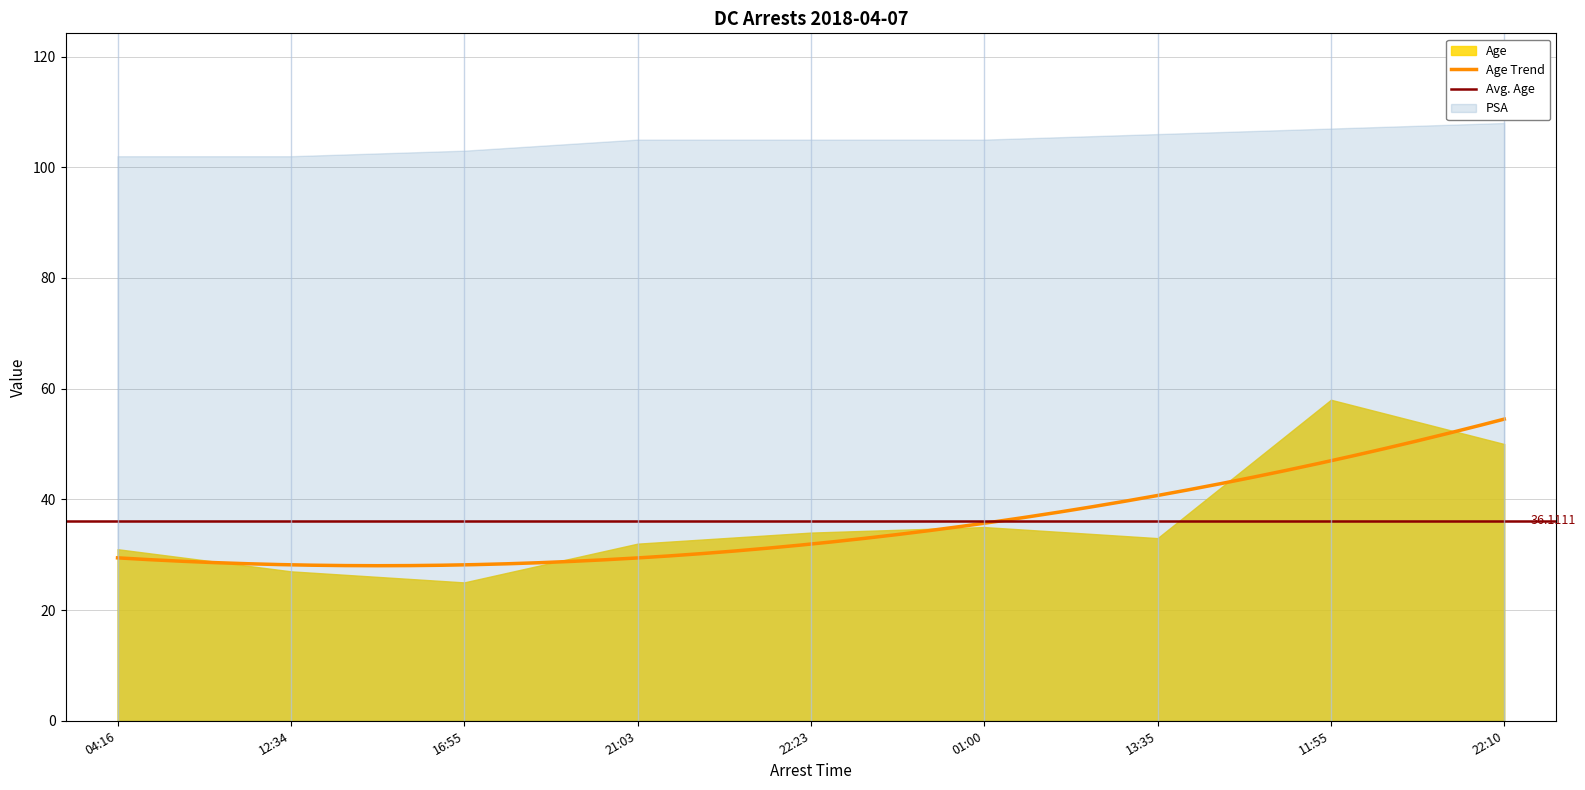

What is the smallest value displayed?

25